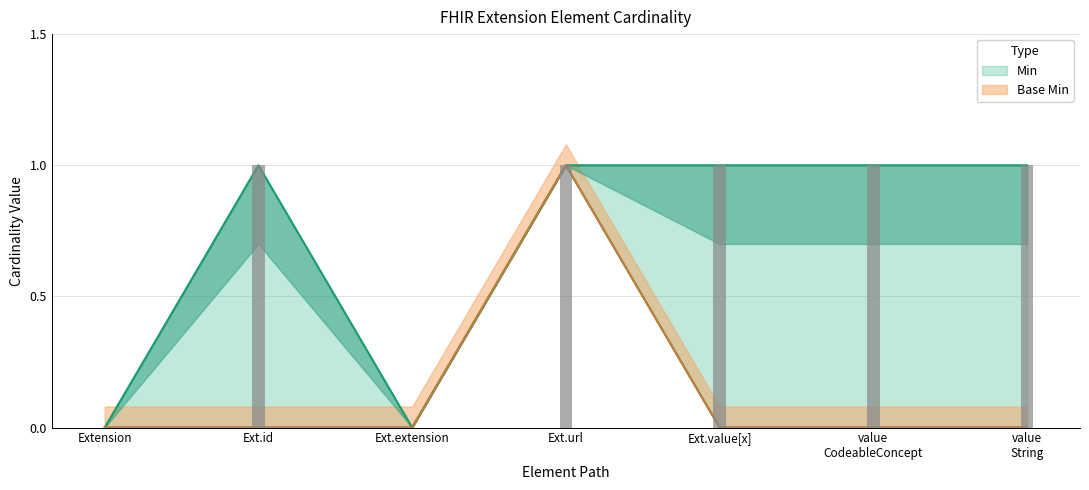

Which category has the lowest value in the Min series?

Extension